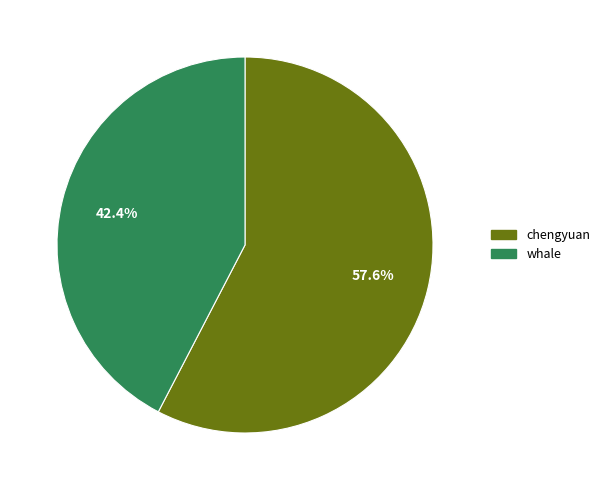

What percentage is the whale slice, to the nearest percent?

42%